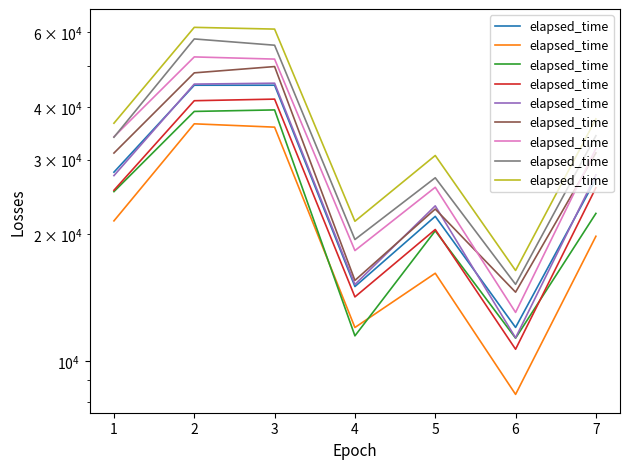

How many values exceed 36574?

4